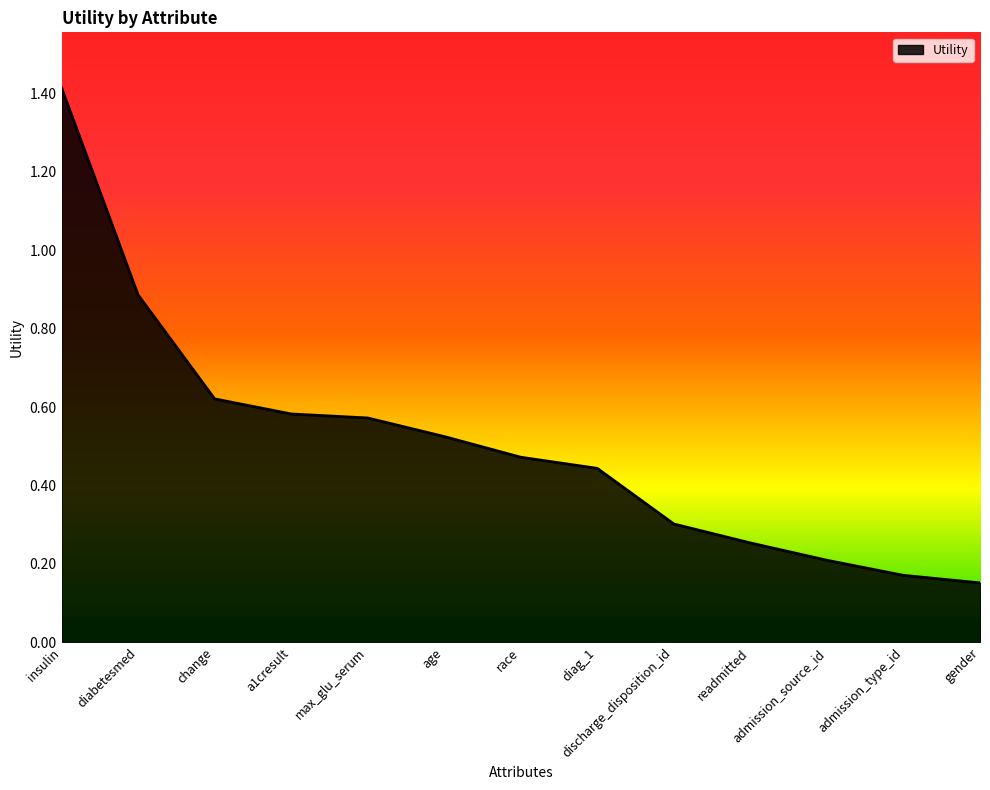

At which category does the chart reach its peak across all series?

insulin